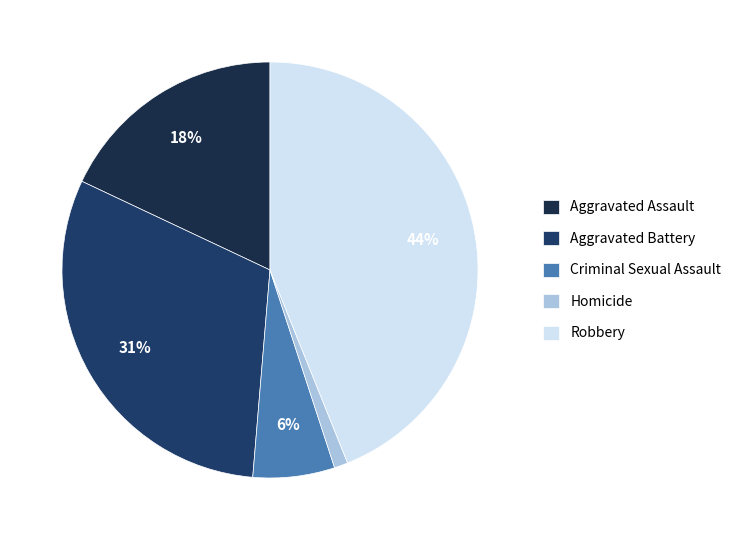

Which category has the smallest portion of the pie?

Homicide